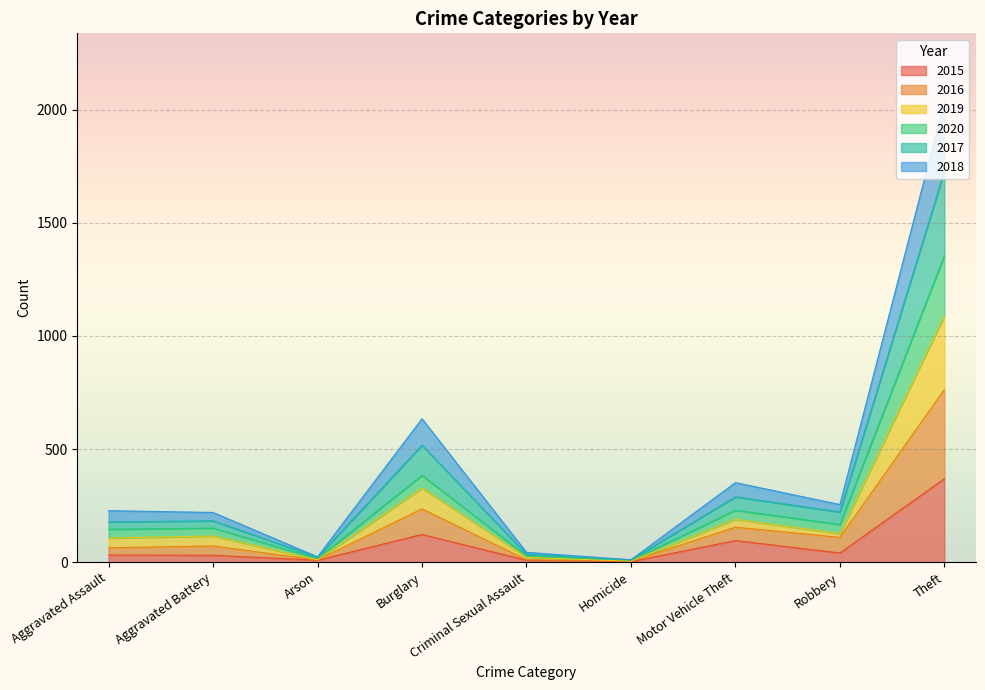

Which series changed the most between Aggravated Battery and Burglary?

2017